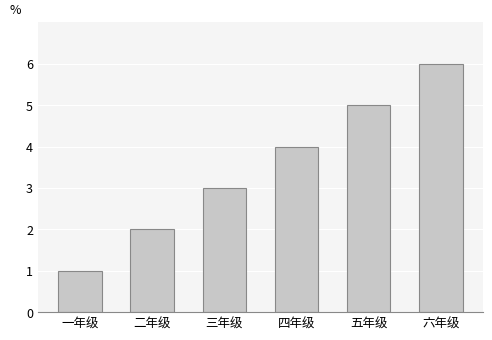

Count the values in the range 2 to 5.

4